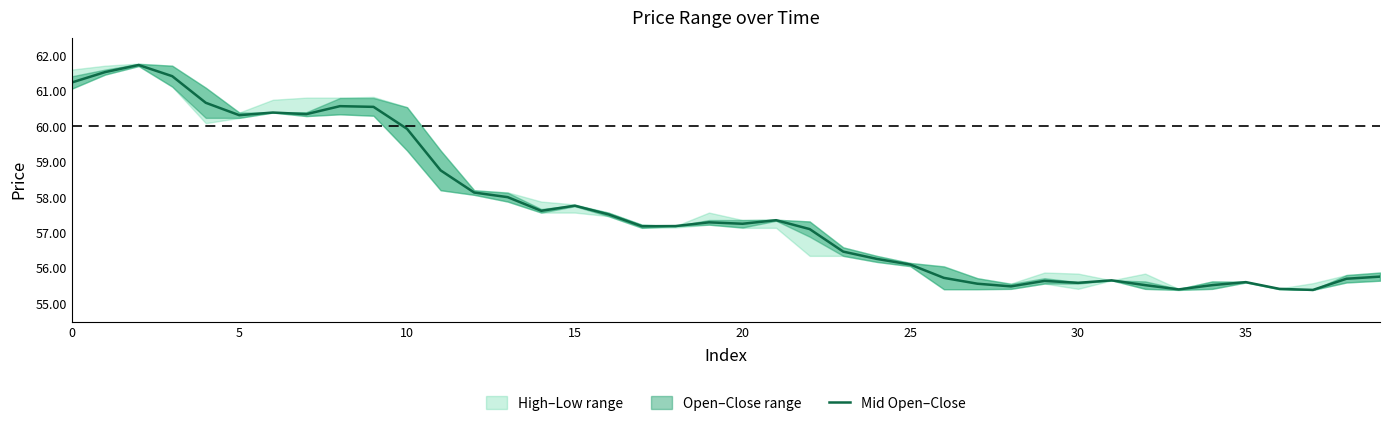

What is the ratio of the value at 32 to the value at 18?

1.0